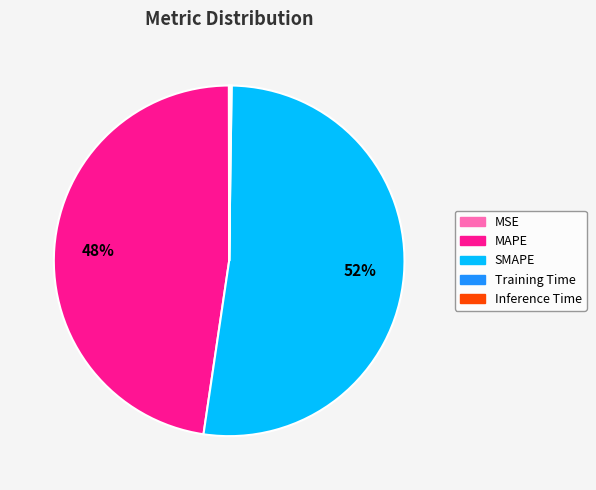

Does any single category account for the majority?

Yes